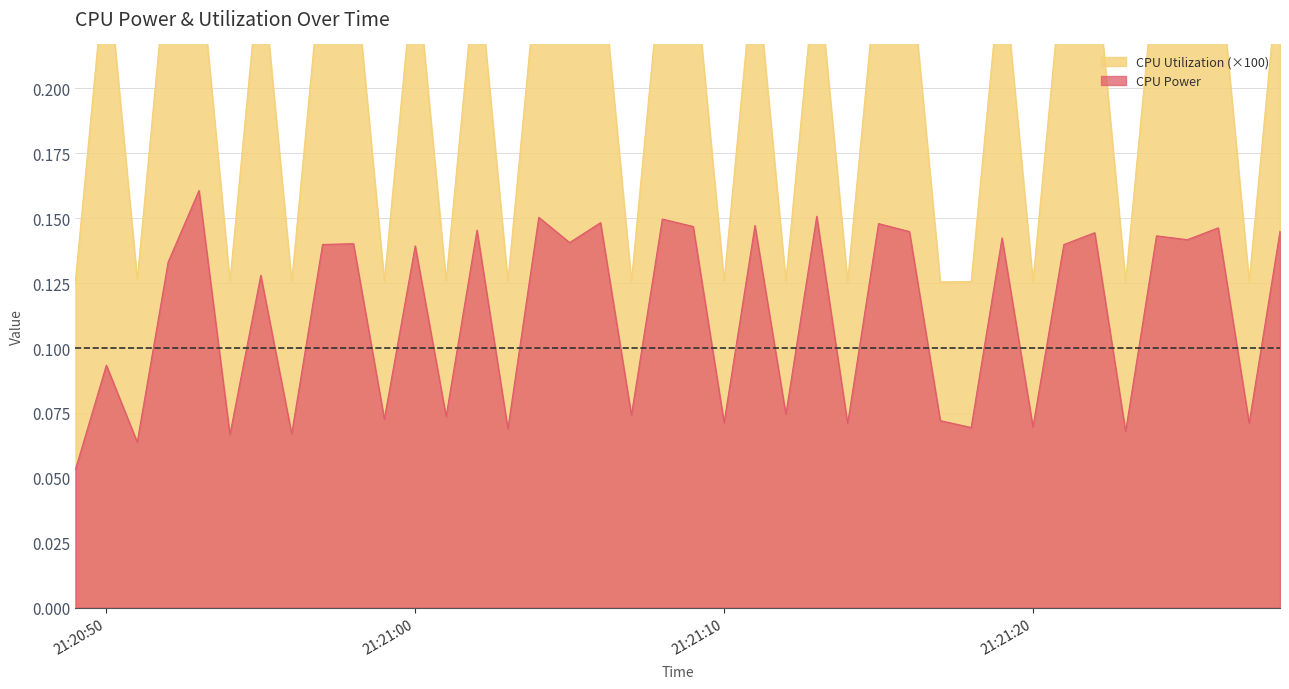

What are all the series names shown in the legend?

CPU Power, CPU Utilization